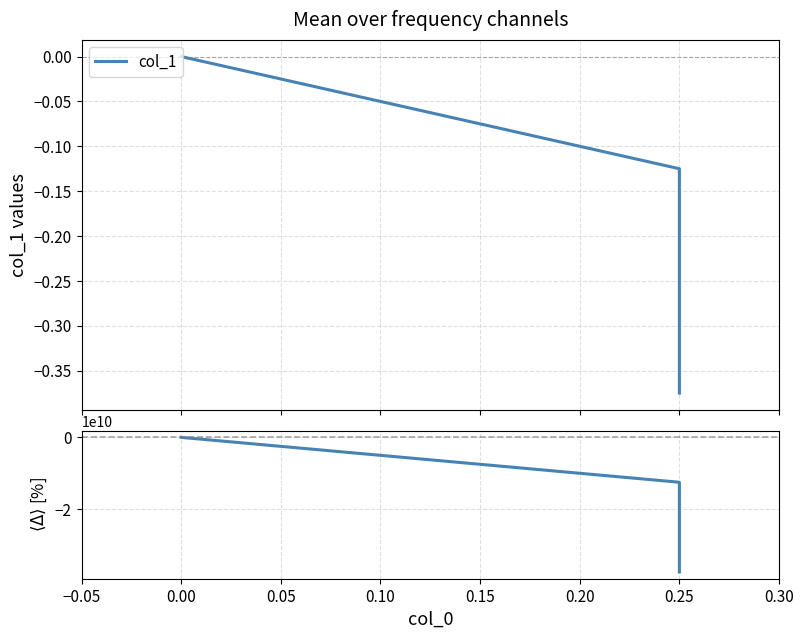

Count the col_1 values in the range 0 to 1.

1